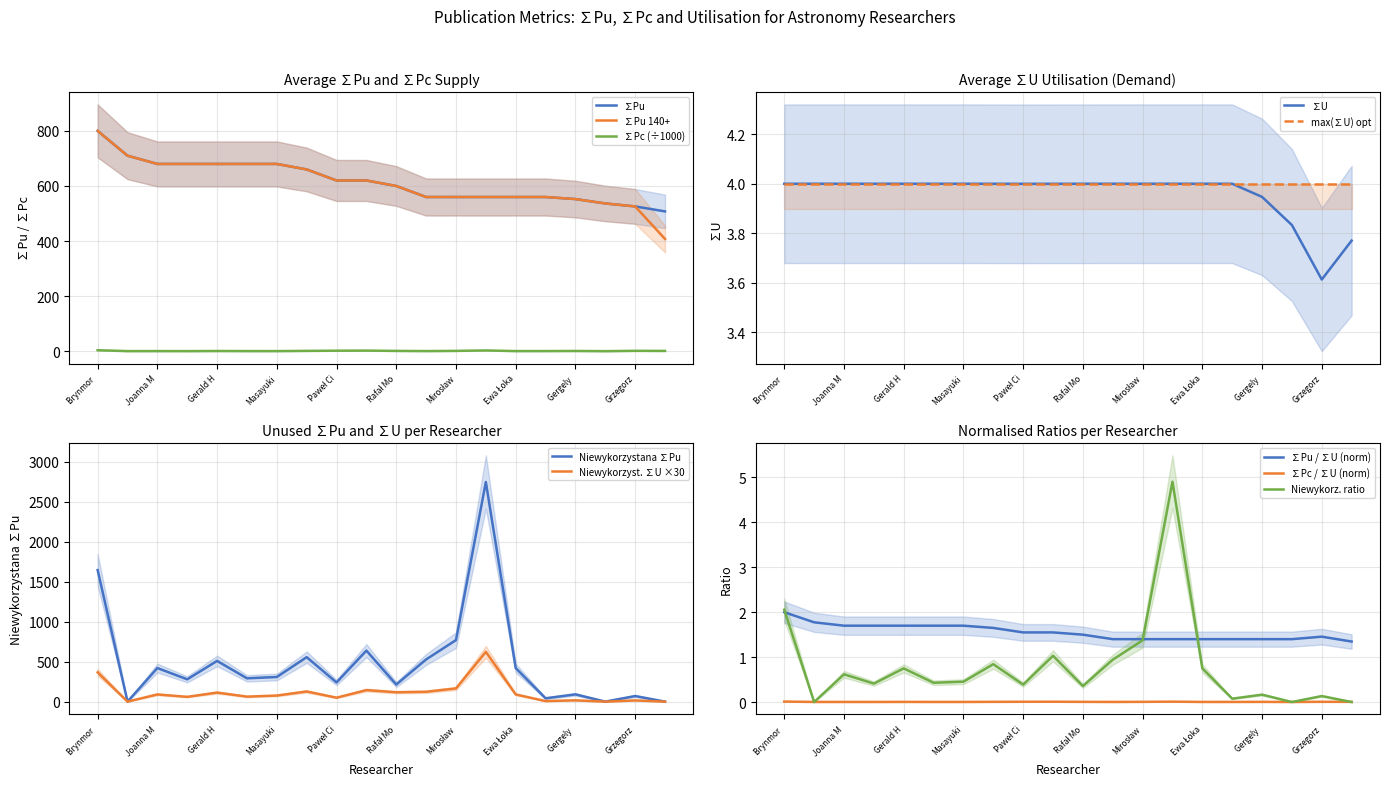

What is the maximum value for ∑Pu 140+?

800.0